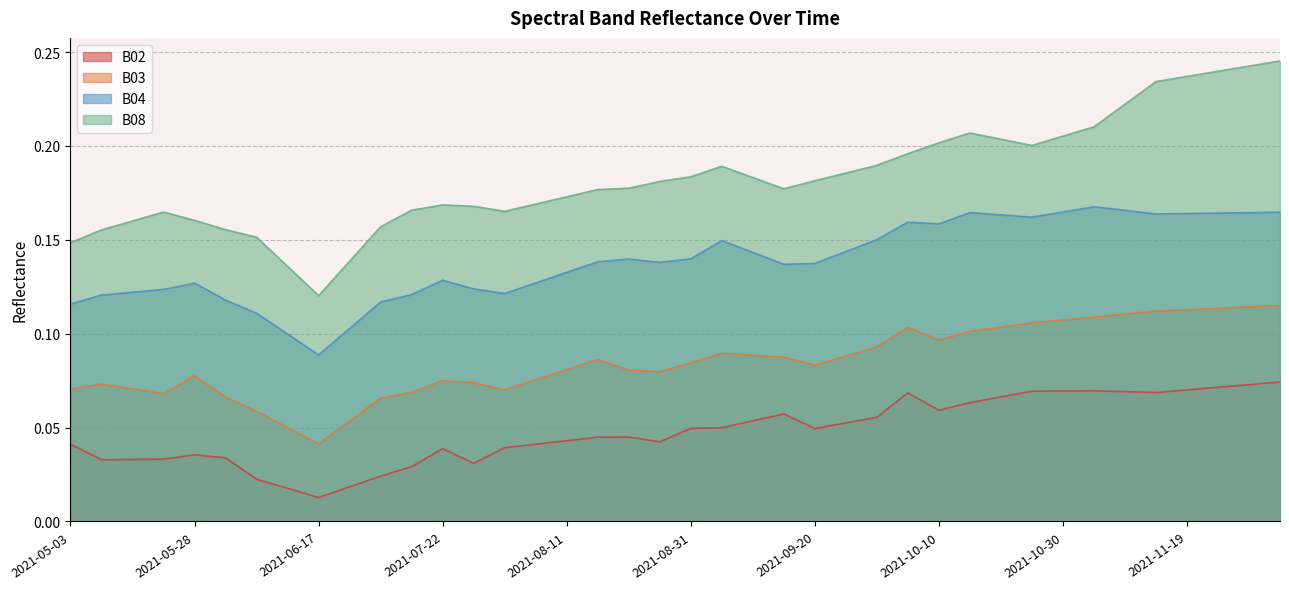

What value does the B02 series have at 2021-10-30?

0.1